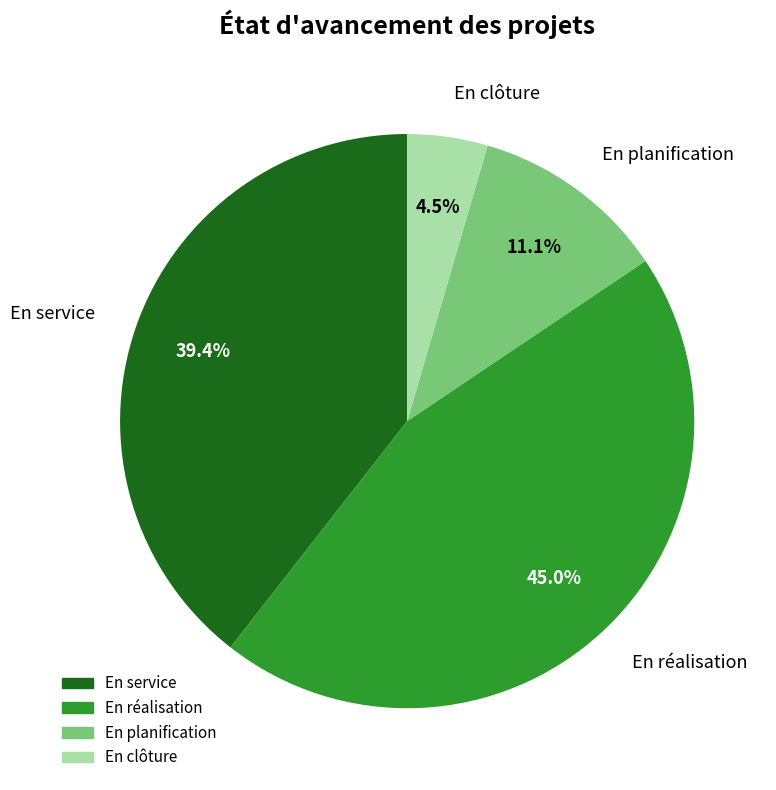

Which slice is the largest?

En réalisation